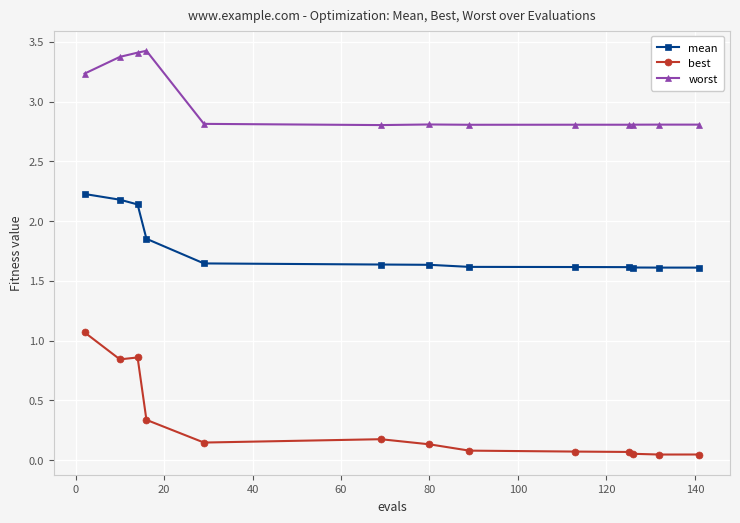

At how many categories does at least one series exceed 0?

13